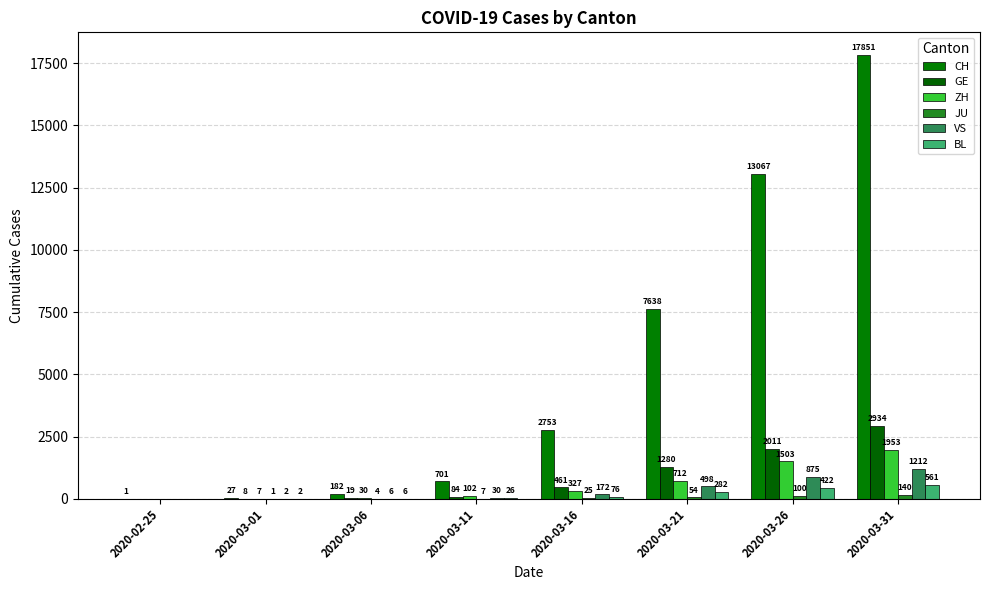

List the labels in order of CH value, smallest first.

2020-02-25, 2020-03-01, 2020-03-06, 2020-03-11, 2020-03-16, 2020-03-21, 2020-03-26, 2020-03-31